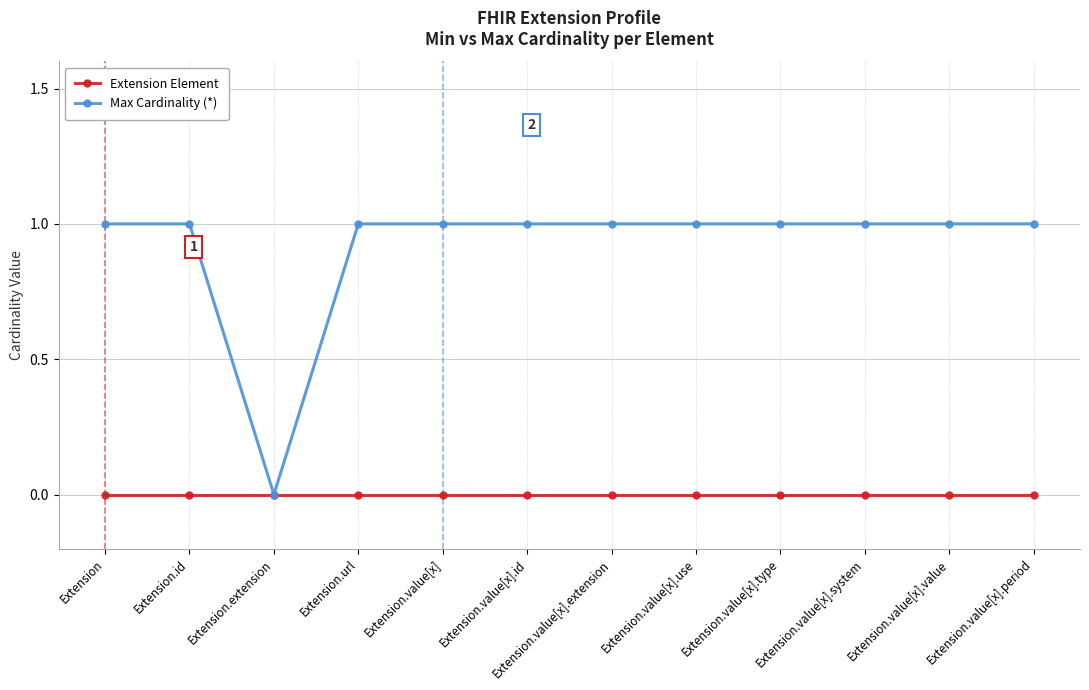

What is the label of the 5th point from the right?

Extension.value[x].use